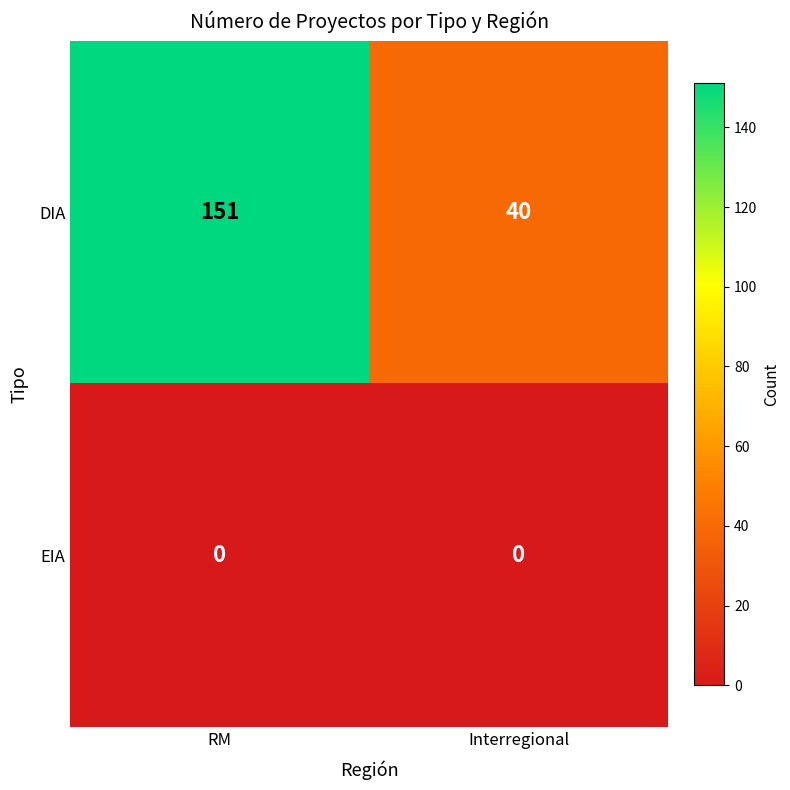

What is the total value across all series at Interregional?

40